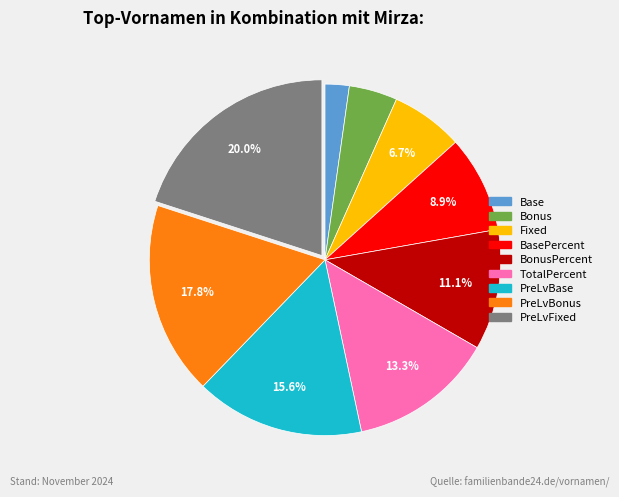

Do Bonus and BasePercent together represent more than half of the pie?

No